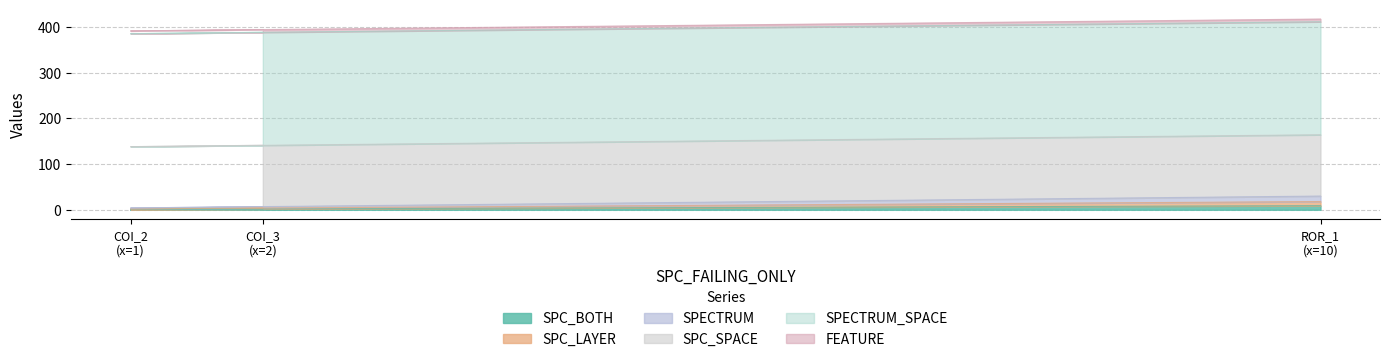

What is the value of the SPECTRUM point at the 3rd from the left?

30